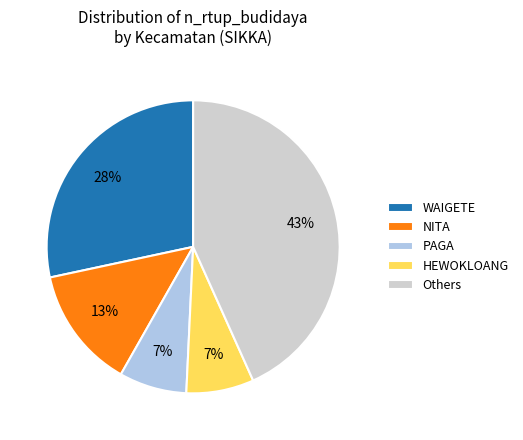

To the nearest percent, what is the average slice percentage?

20%